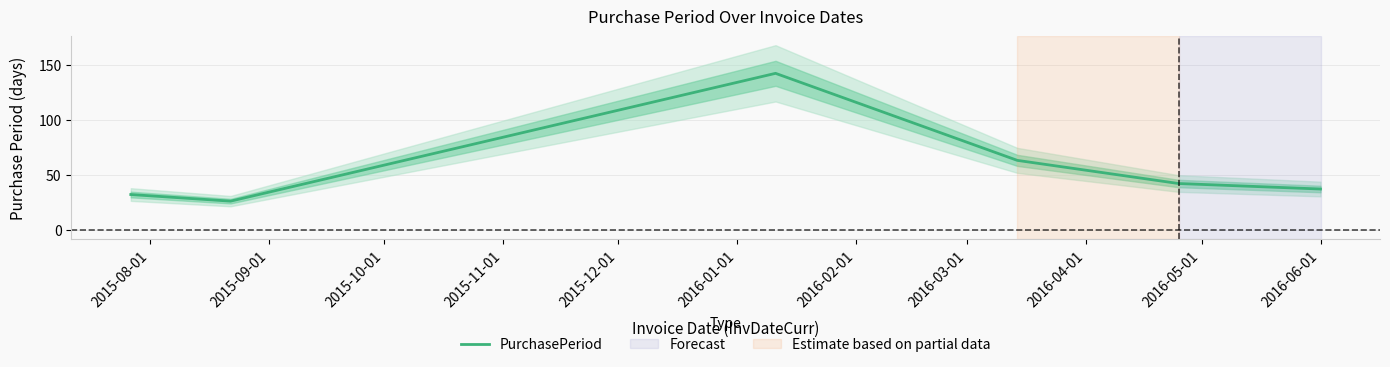

What is the minimum value for PurchasePeriod?

26